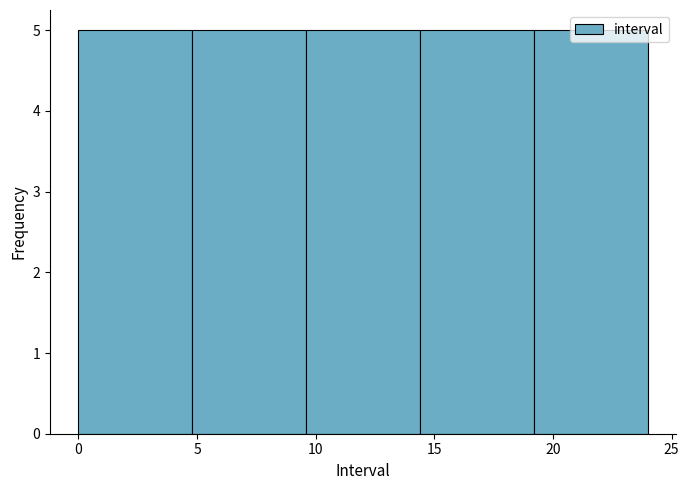

What is the height of the bar covering 19.2 to 24.0 on the x-axis? Neither the bar edges nor the heights are printed on the chart, so give them approximately, as read against the axes.

5